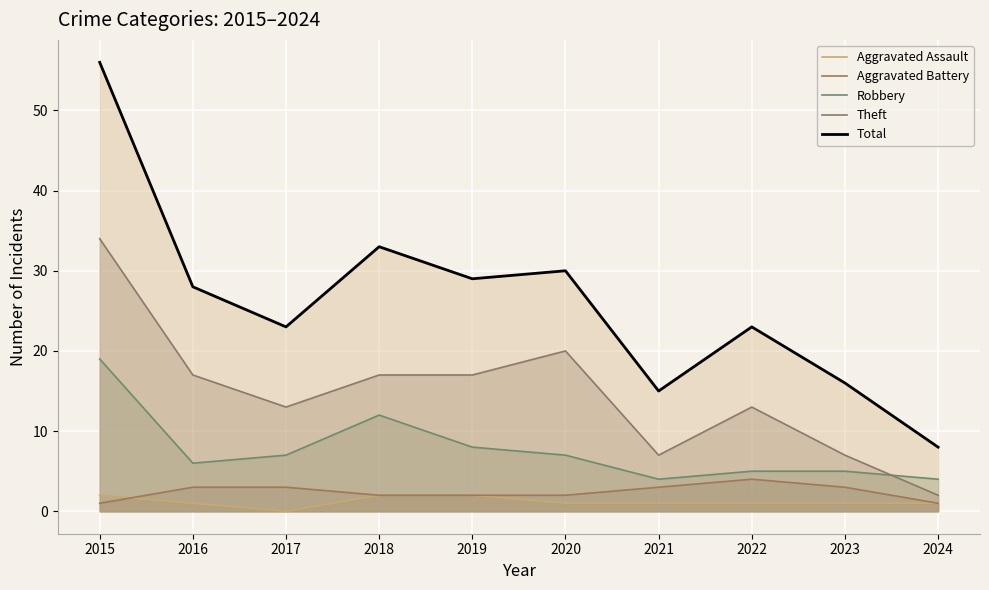

Which series has the widest spread of values?

Total